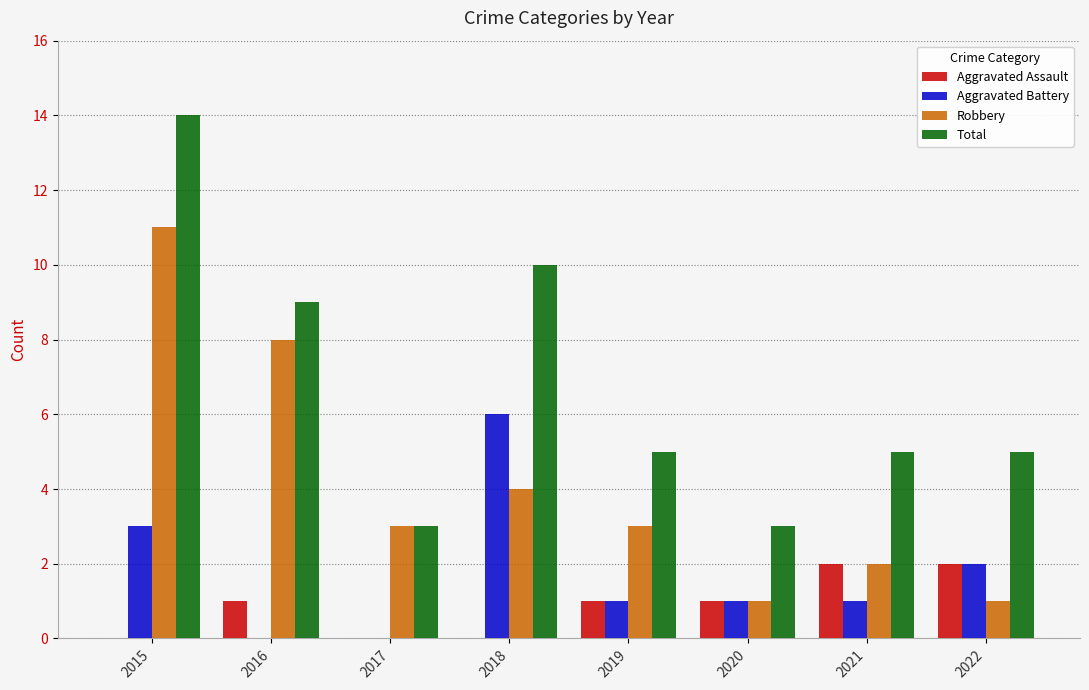

True or false: Total has a value of 2 at 2016.

False